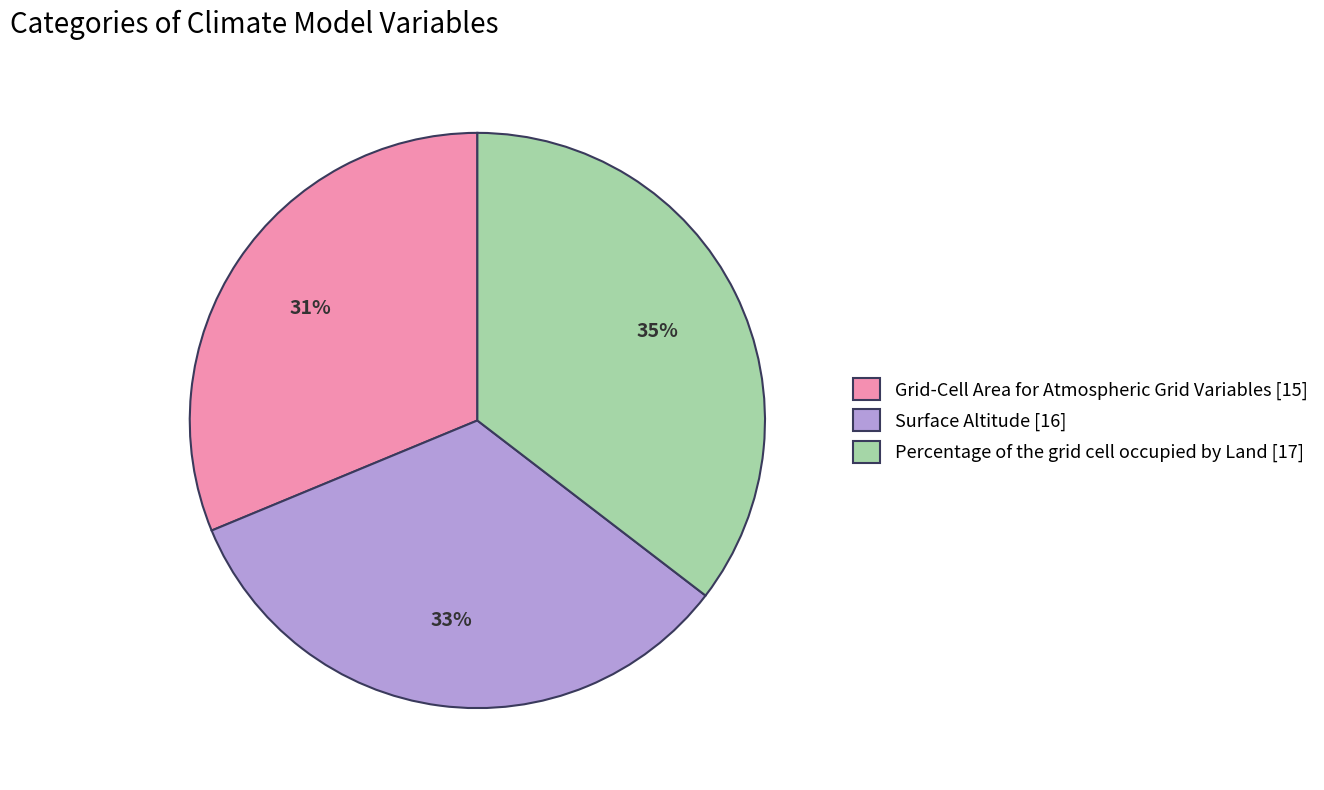

Is it true that Percentage of the grid cell occupied by Land is 35% of the pie?

True